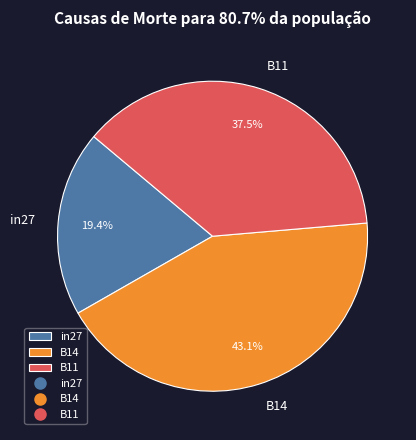

Which category has the smallest portion of the pie?

in27